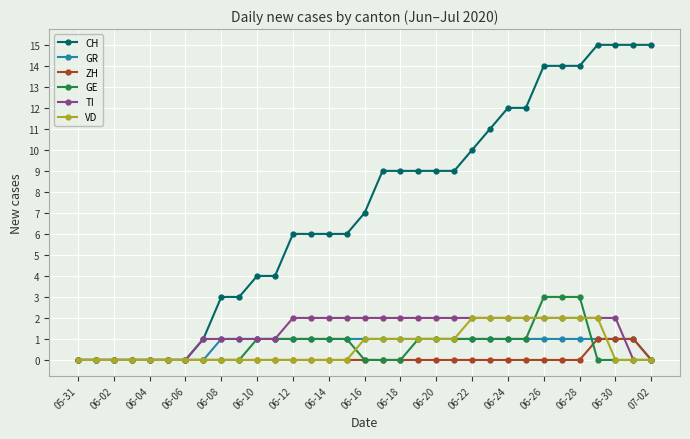

What is the maximum value shown in the chart?

15